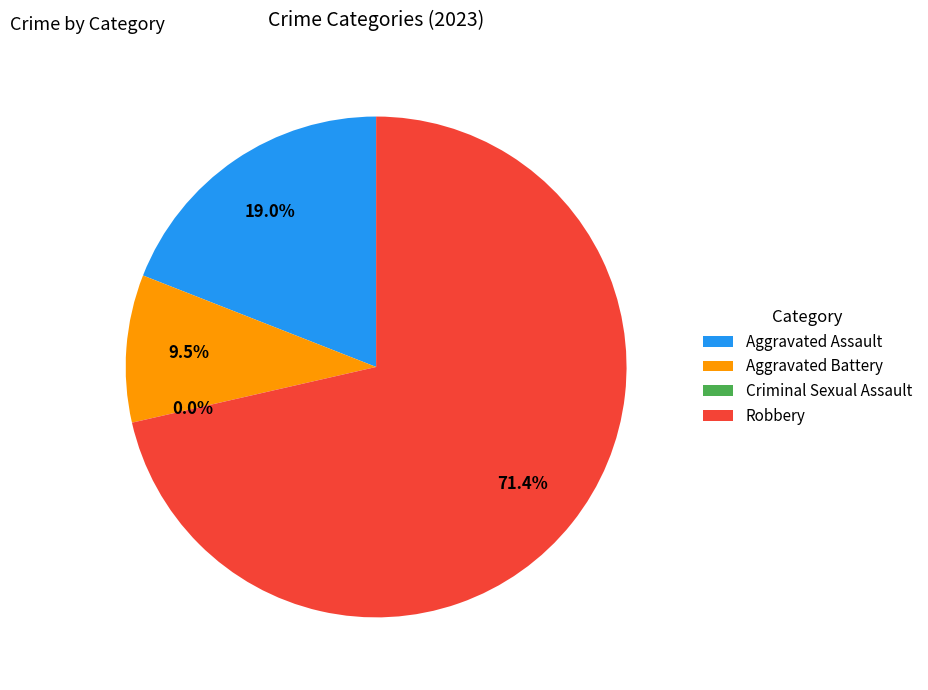

Is Aggravated Battery the majority of the pie?

No